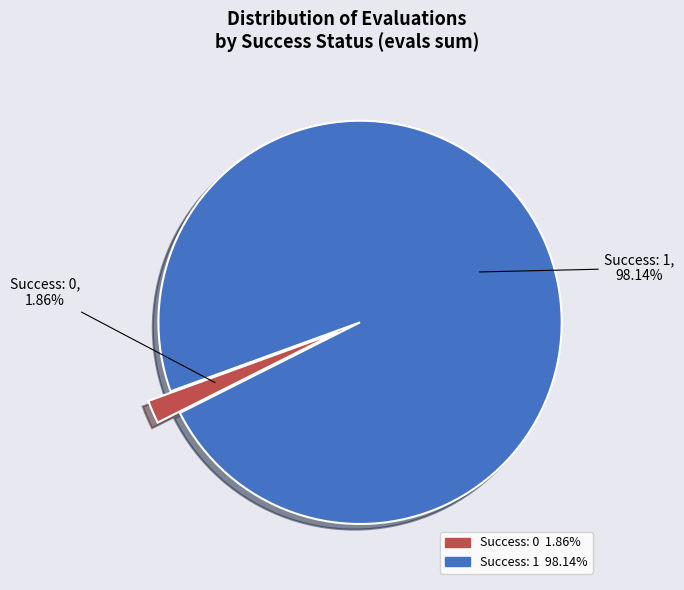

Does any single category account for the majority?

Yes